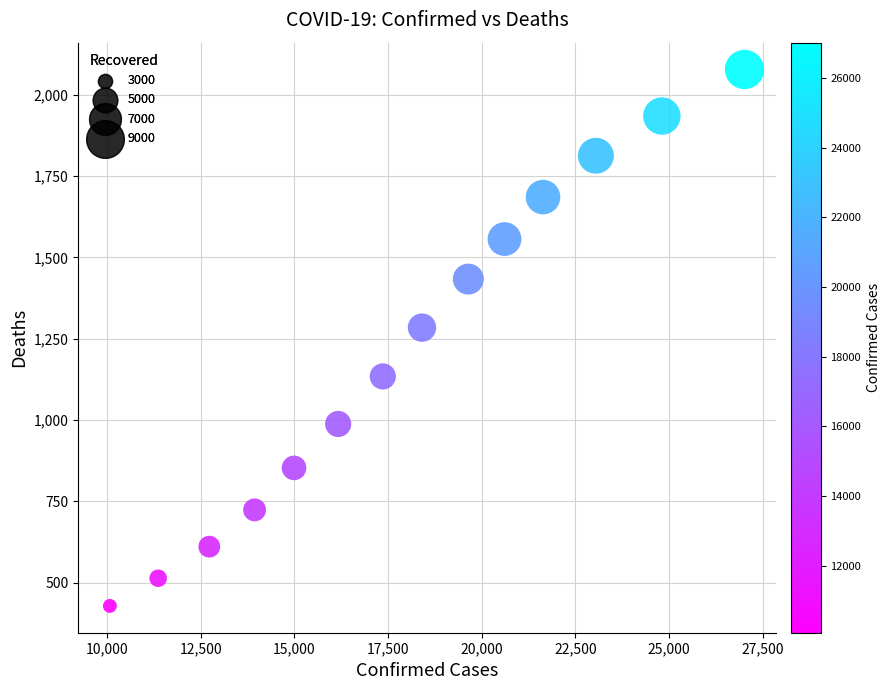

What Y value in the scatter plot is closest to 1253?

1284